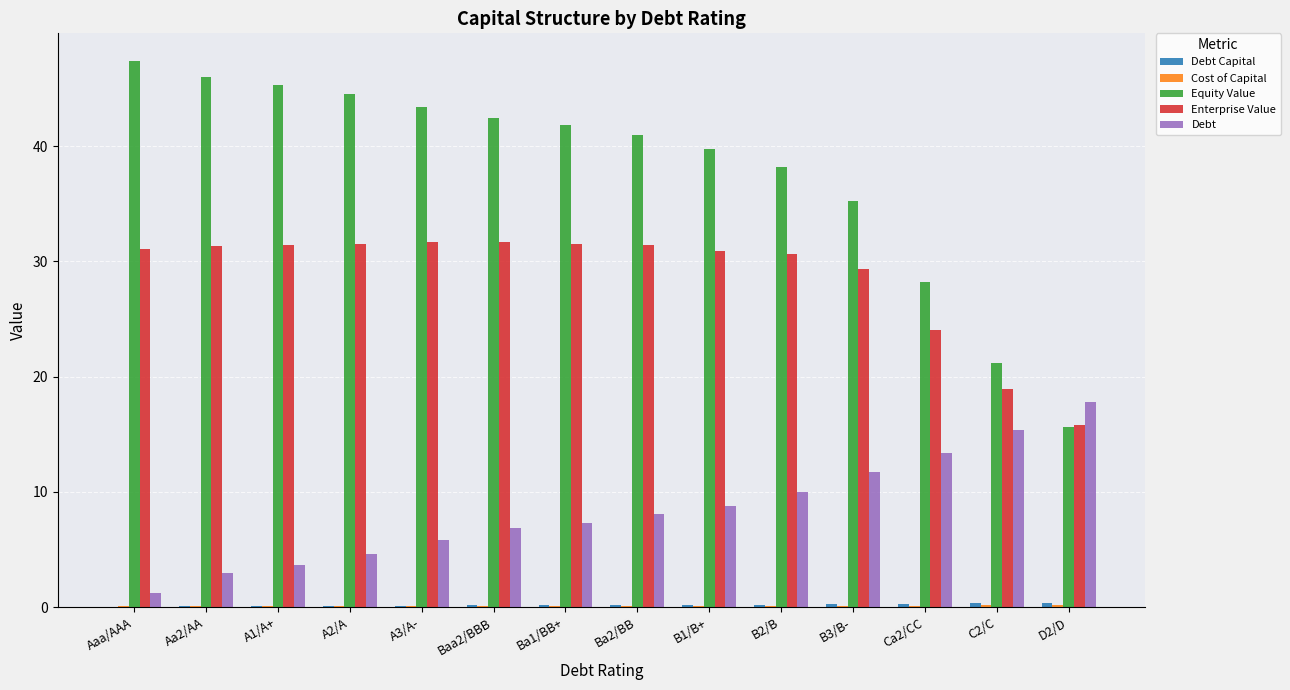

Between C2/C and D2/D, which series saw the biggest shift?

Equity Value